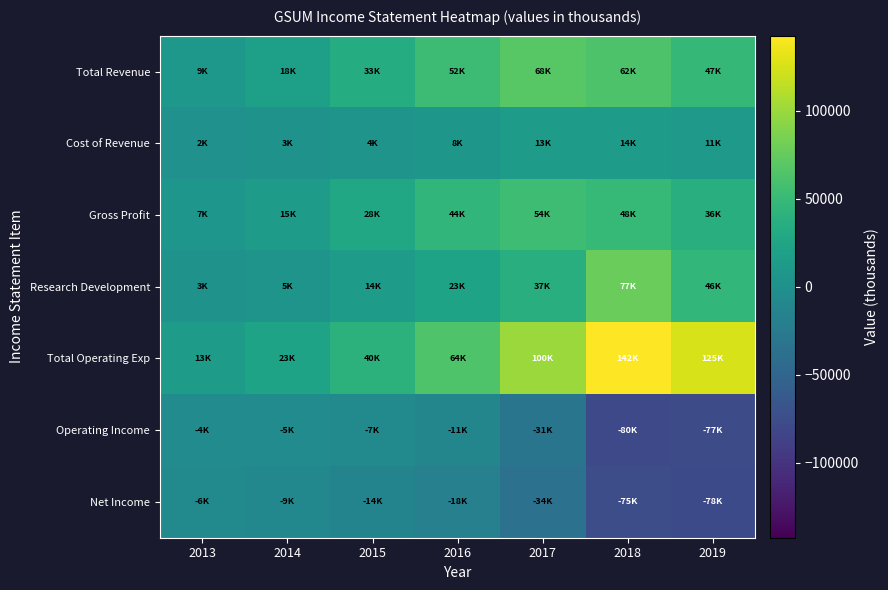

Which label corresponds to the largest value in the chart?

2018